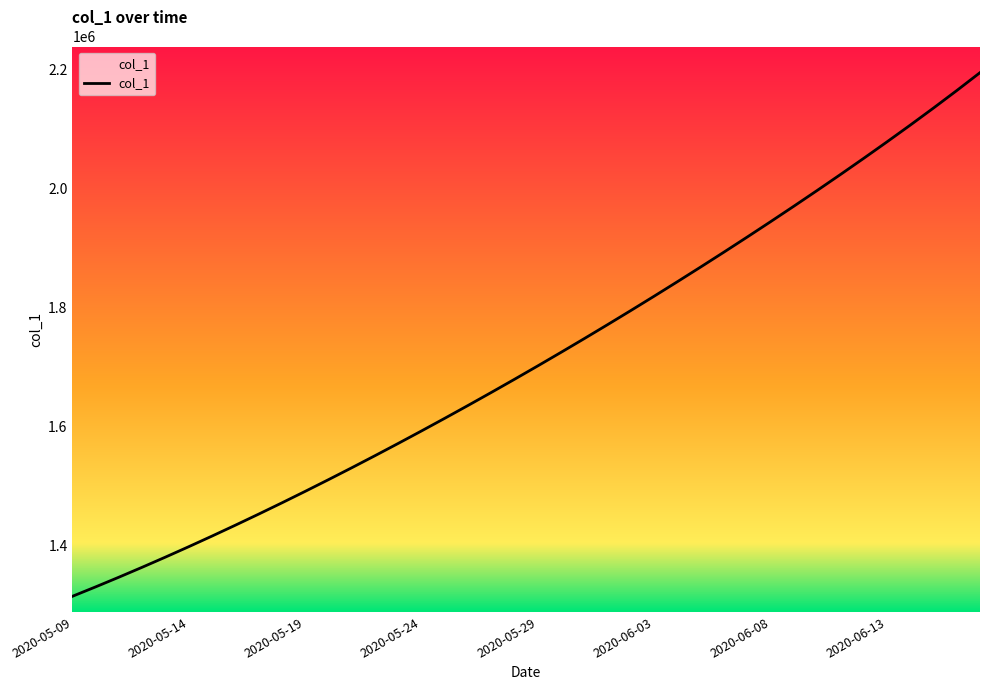

What is the maximum value shown in the chart?

2193966.2